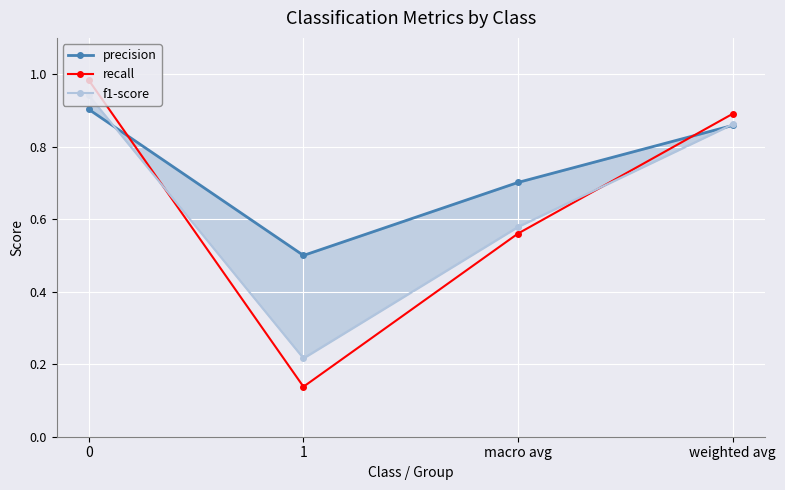

What is the spread (max minus min) of values at macro avg?

0.1